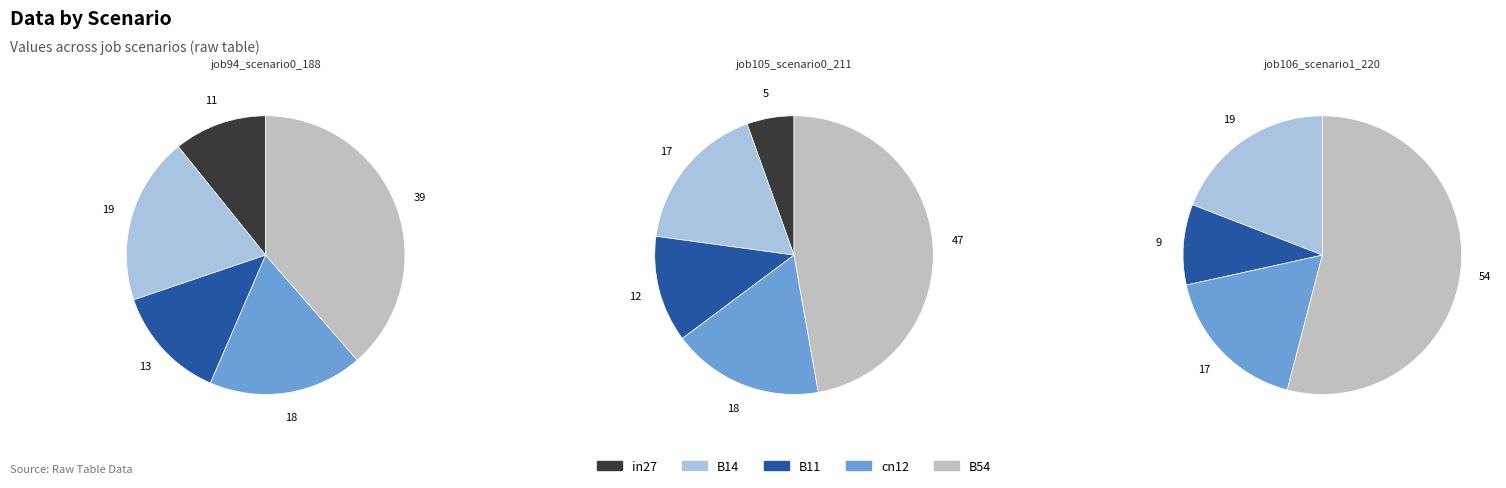

Which slice is the largest?

B54